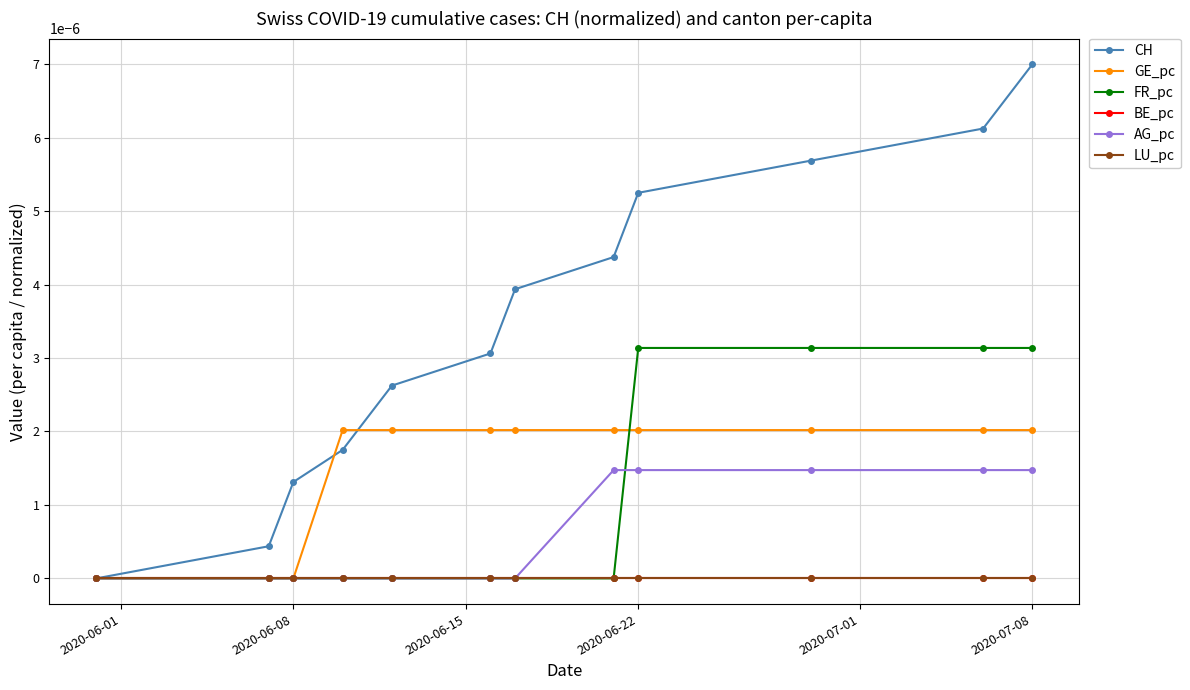

True or false: GE_pc and BE_pc cross at least once.

False